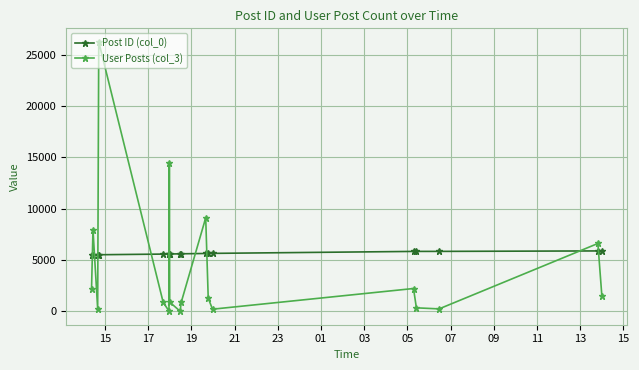

Which series has the largest total across all categories?

Post ID (col_0)